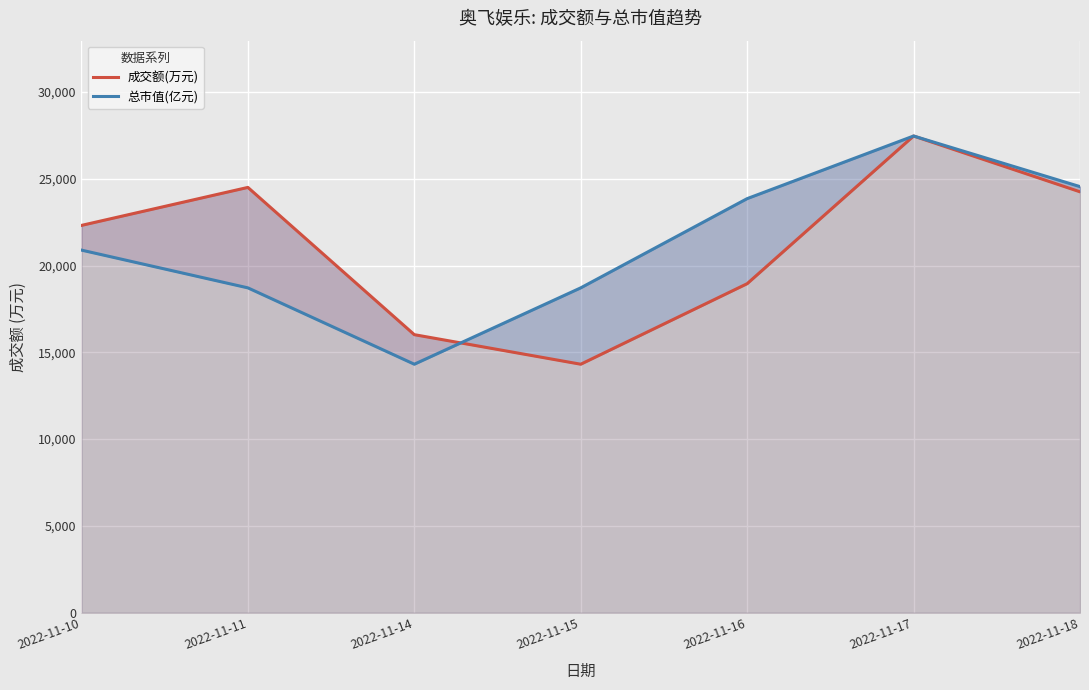

Reading left to right, what are all the values shown in this chart?

成交额(万元): 2022-11-10=22312.0	2022-11-11=24501.0	2022-11-14=16017.0	2022-11-15=14314.0	2022-11-16=18954.0	2022-11-17=27463.0	2022-11-18=24248.0
总市值(亿元): 2022-11-10=20888.5	2022-11-11=18713.5	2022-11-14=14314.0	2022-11-15=18713.5	2022-11-16=23854.4	2022-11-17=27463.0	2022-11-18=24546.5